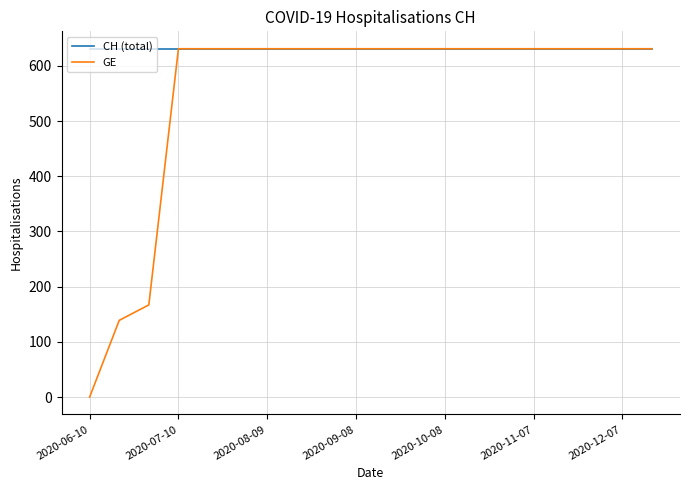

Rank the series by their average value, from lowest to highest.

GE, CH (total)